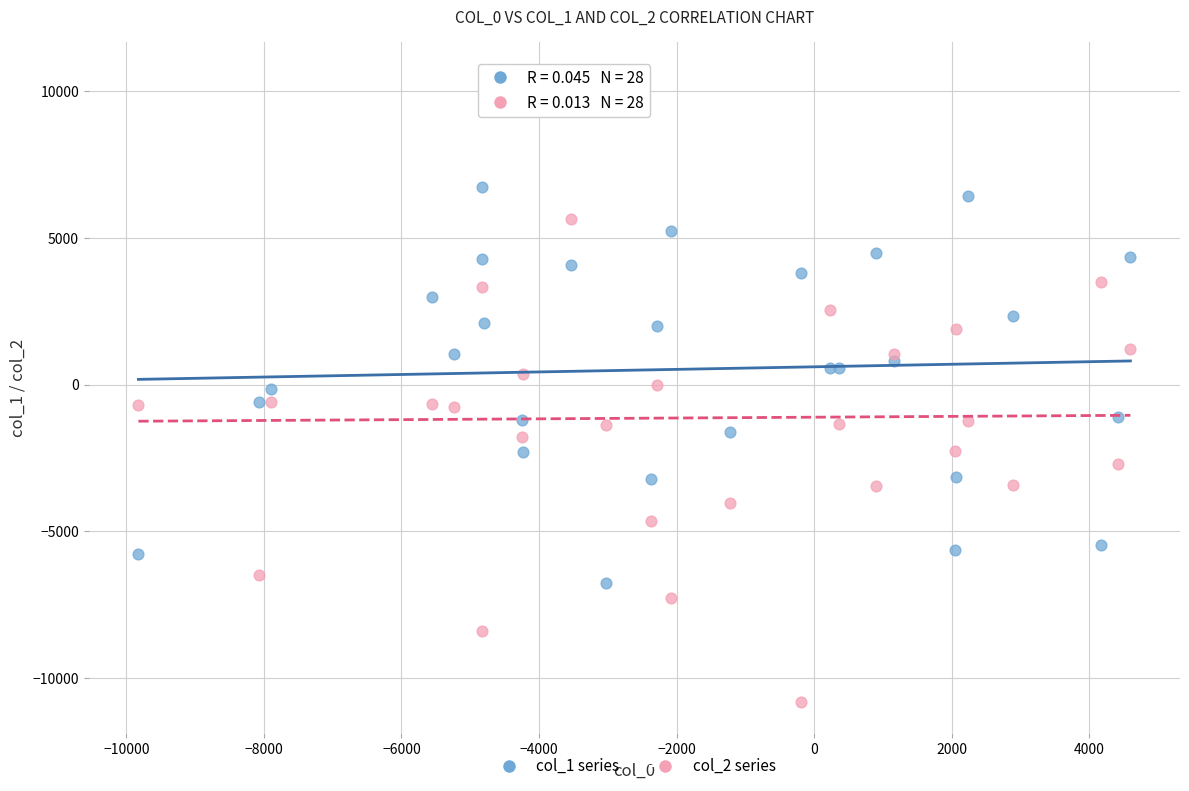

Which series reaches the minimum Y coordinate?

col_2 series